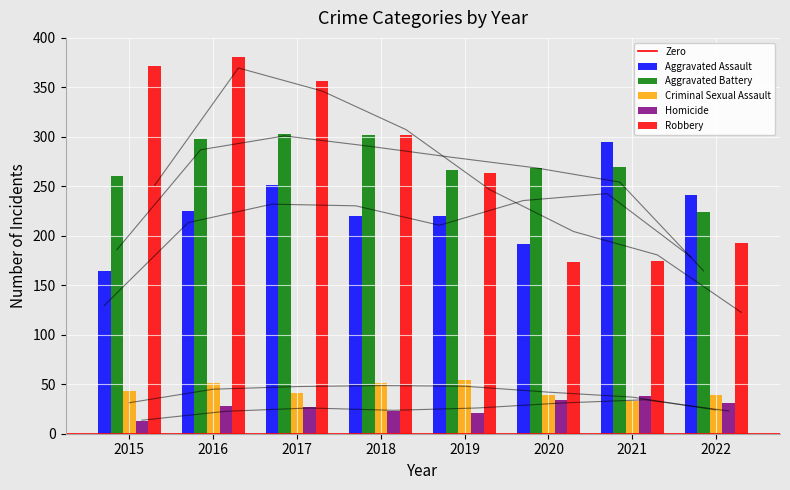

Which category has the lowest value across all series?

2015